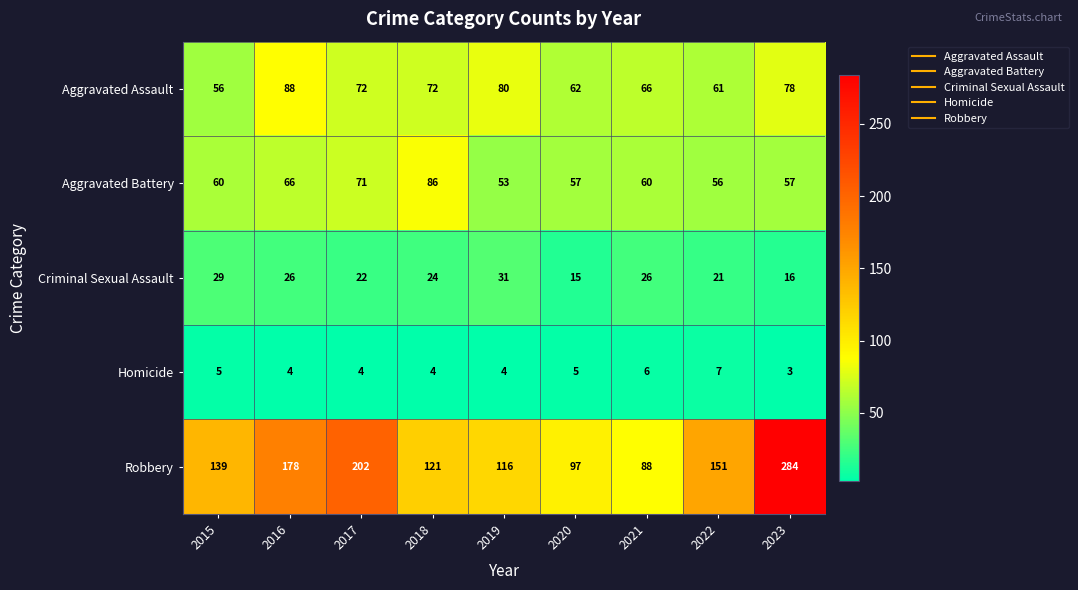

List the labels in order of Robbery value, largest first.

2023, 2017, 2016, 2022, 2015, 2018, 2019, 2020, 2021